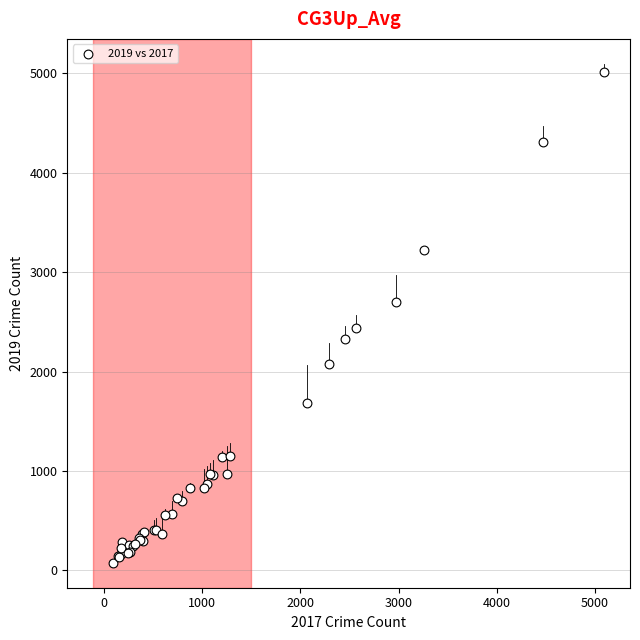

What Y value in the scatter plot is closest to 2542?

2441